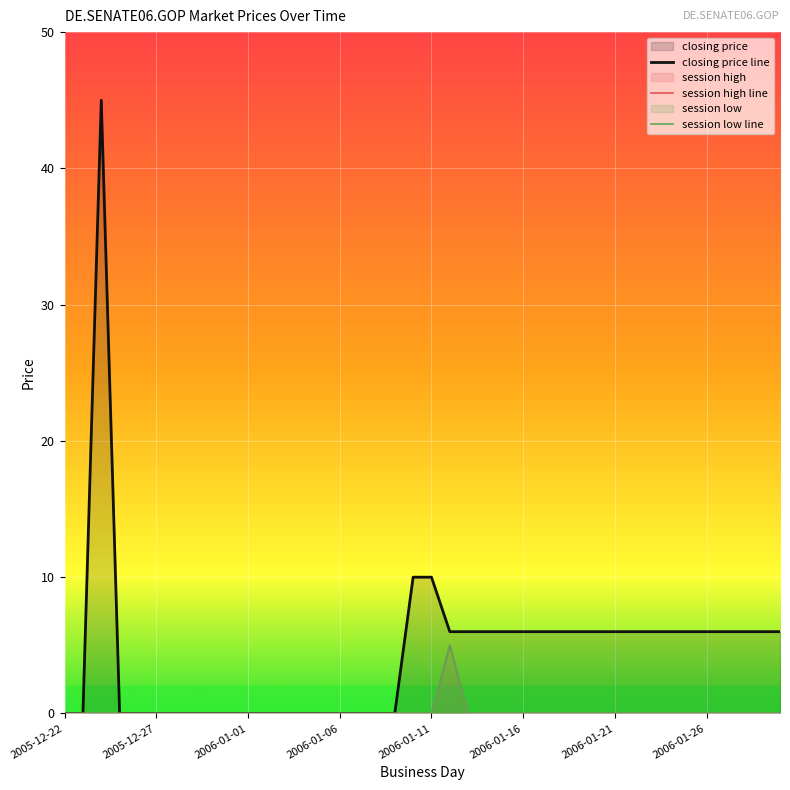

Which series has the largest total across all categories?

closing price line